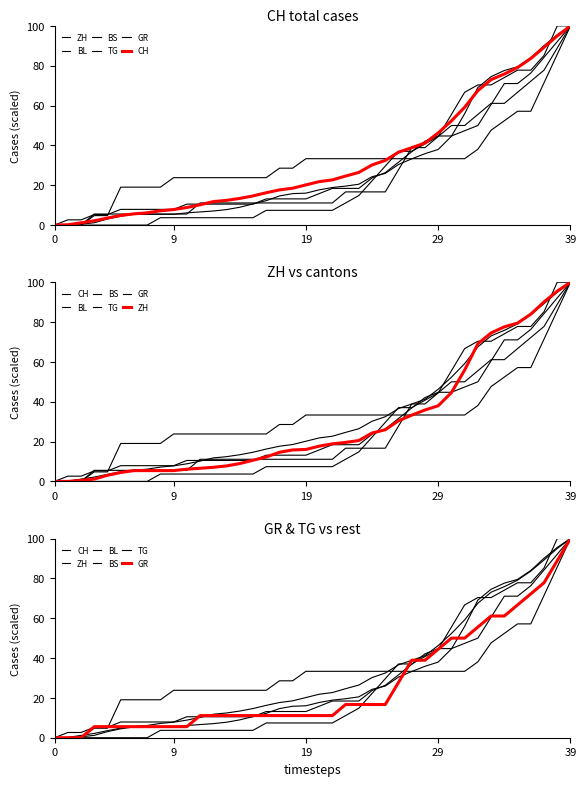

Where is CH nearest to the value 50?

30